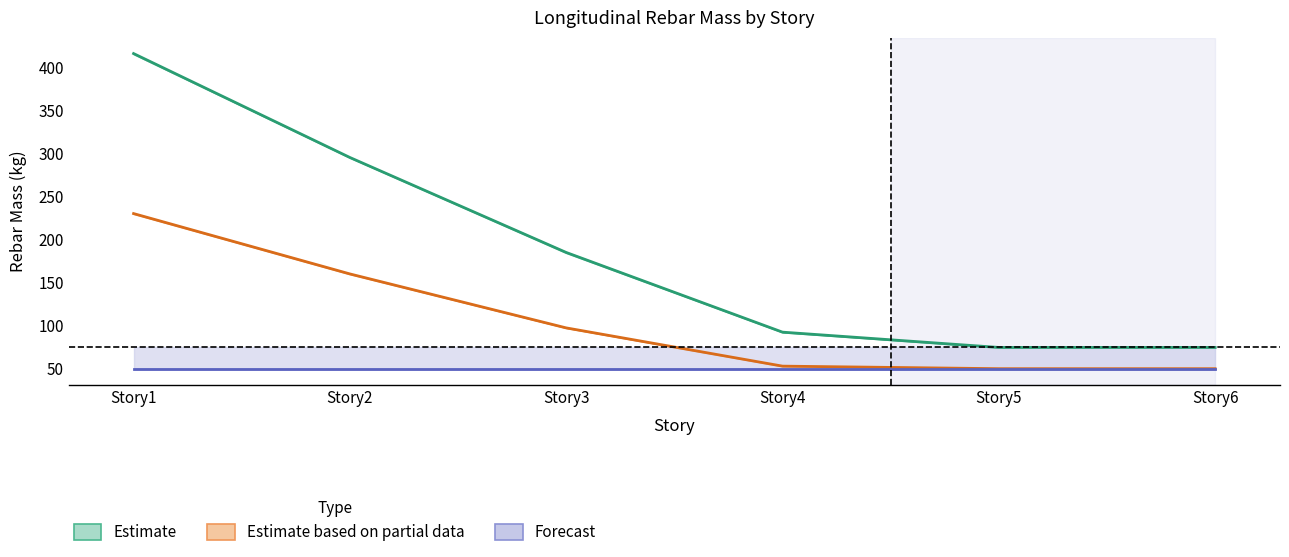

Is this an area chart (filled region under the line)?

No